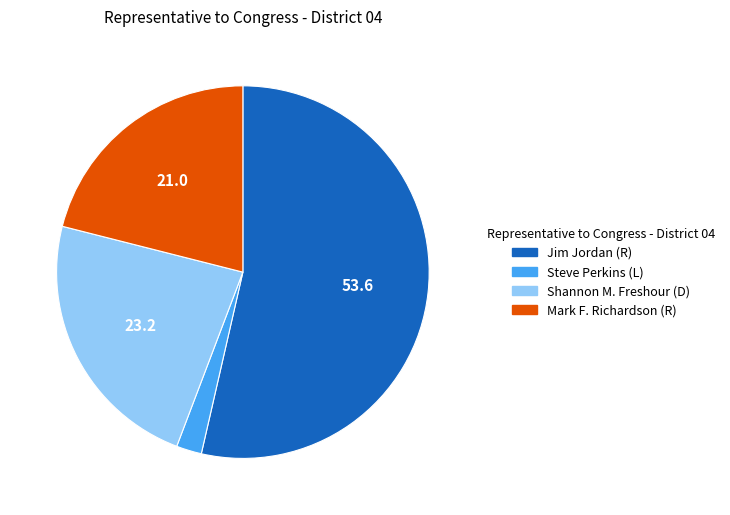

Count the number of slices in the pie.

4